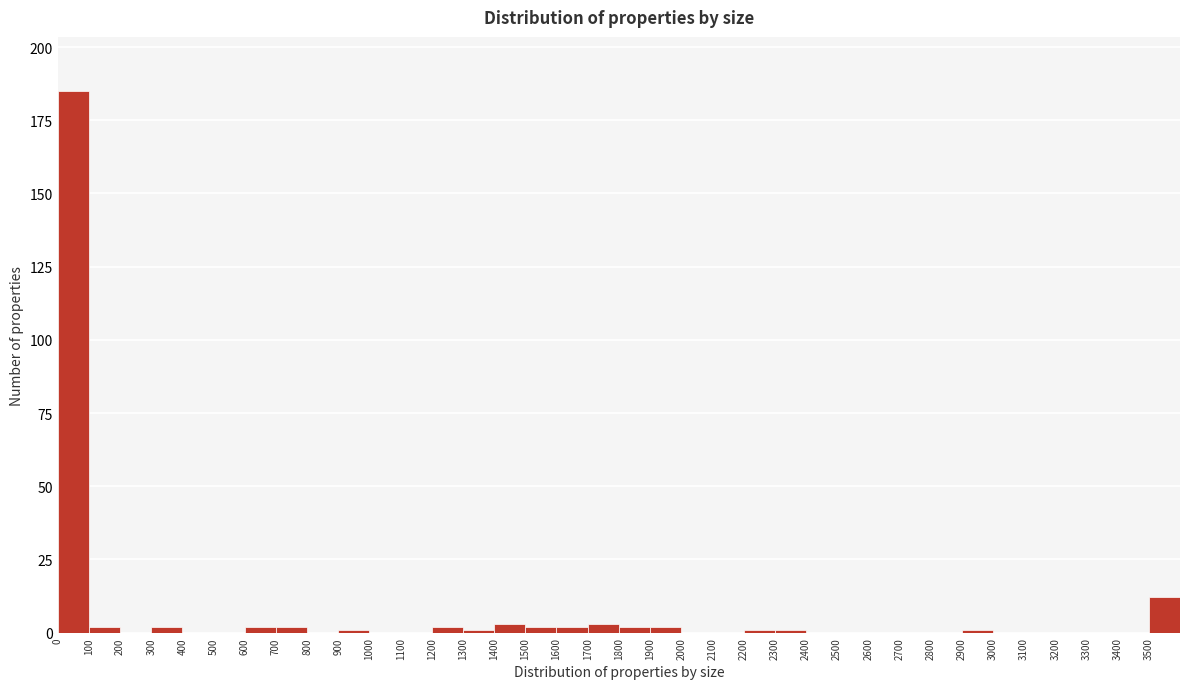

Reading left to right, list every bar in this chart as the range it spans on the x-axis followed by its height. The values are not printed on the chart, so give them approximately, as read against the axis.

0 to 100: 185
100 to 200: under 5
200 to 300: 0
300 to 400: under 5
400 to 500: 0
500 to 600: 0
600 to 700: under 5
700 to 800: under 5
800 to 900: 0
900 to 1000: under 5
1000 to 1100: 0
1100 to 1200: 0
1200 to 1300: under 5
1300 to 1400: under 5
1400 to 1500: under 5
1500 to 1600: under 5
1600 to 1700: under 5
1700 to 1800: under 5
1800 to 1900: under 5
1900 to 2000: under 5
2000 to 2100: 0
2100 to 2200: 0
2200 to 2300: under 5
2300 to 2400: under 5
2400 to 2500: 0
2500 to 2600: 0
2600 to 2700: 0
2700 to 2800: 0
2800 to 2900: 0
2900 to 3000: under 5
3000 to 3100: 0
3100 to 3200: 0
3200 to 3300: 0
3300 to 3400: 0
3400 to 3500: 0
3500 to 3600: 10